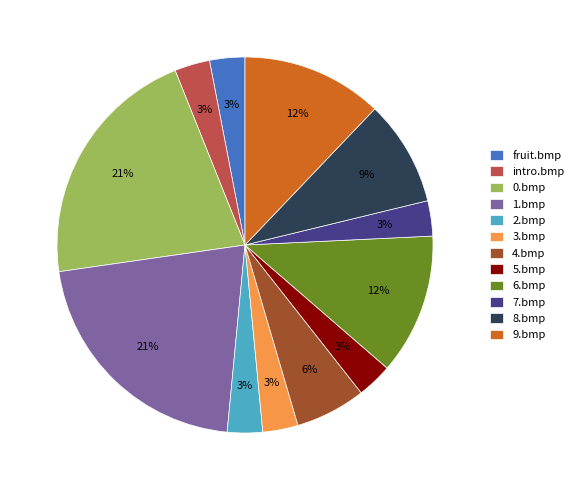

Do 2.bmp and 9.bmp together represent more than half of the pie?

No